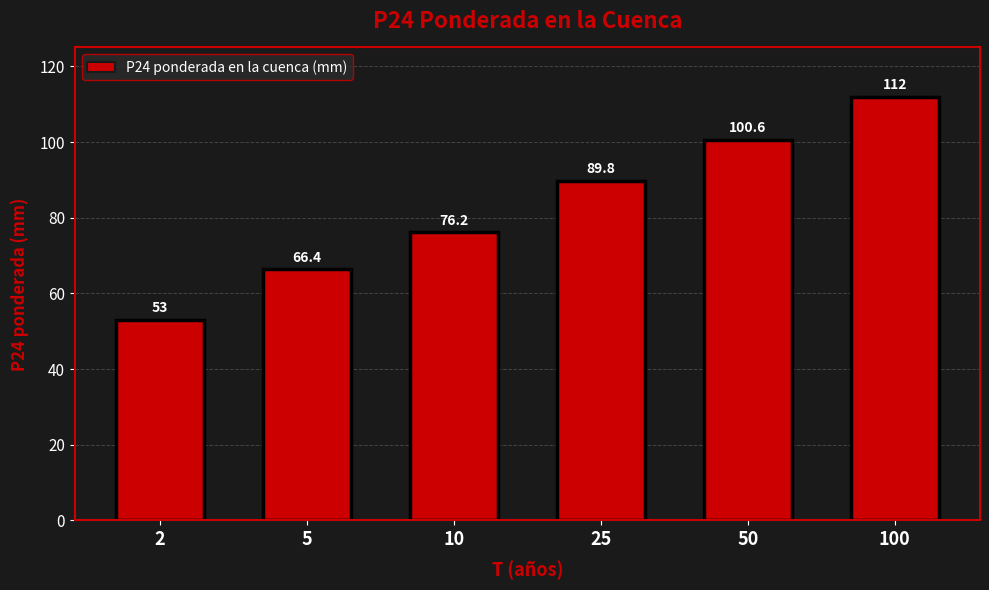

Reading left to right, list all the values displayed in this chart.

53.0	66.4	76.2	89.8	100.6	112.0